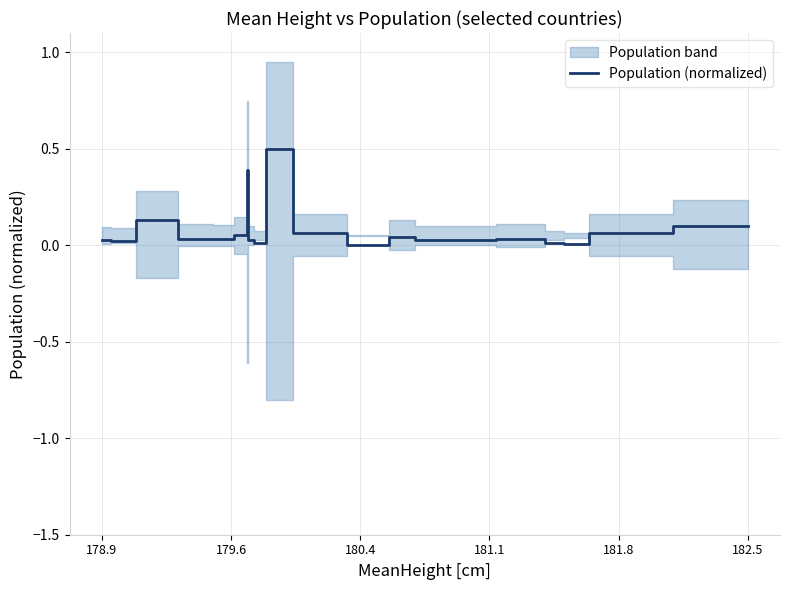

How many lines are shown in the chart?

1